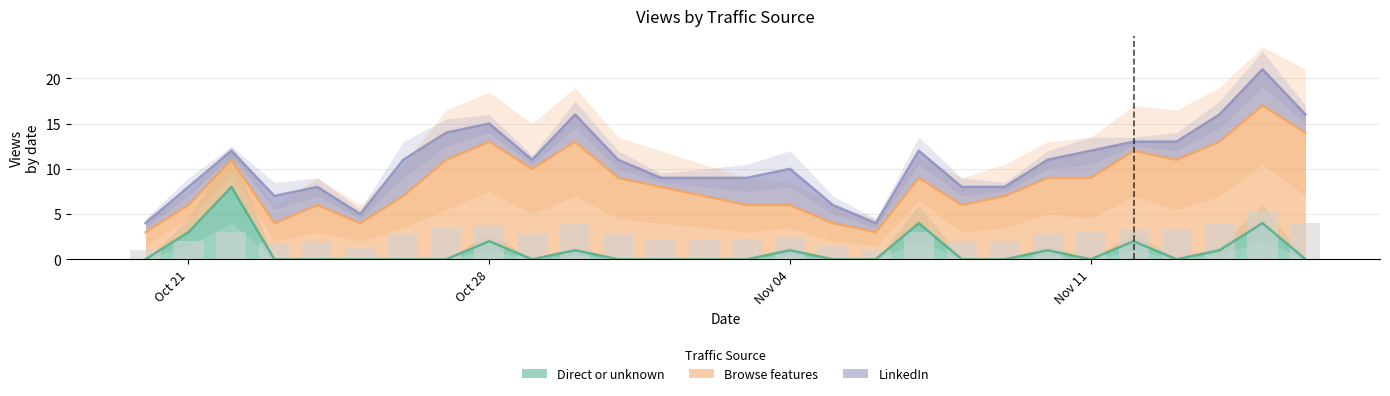

What is the label of the 6th bar from the left?

2024-10-25